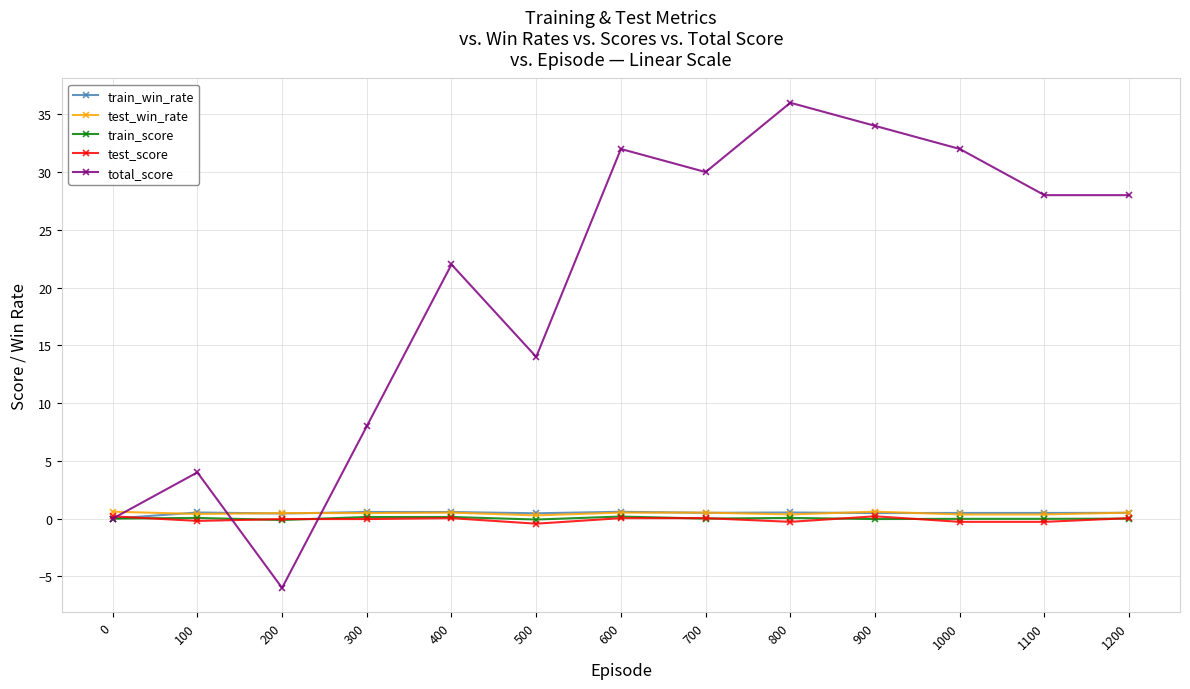

Is this an area chart (filled region under the line)?

No